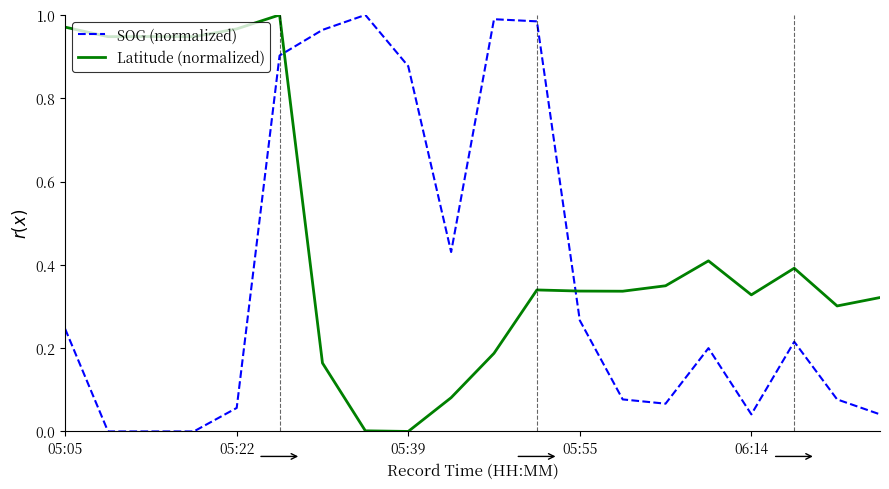

List the series in order of their overall mean, highest first.

Latitude (normalized), SOG (normalized)